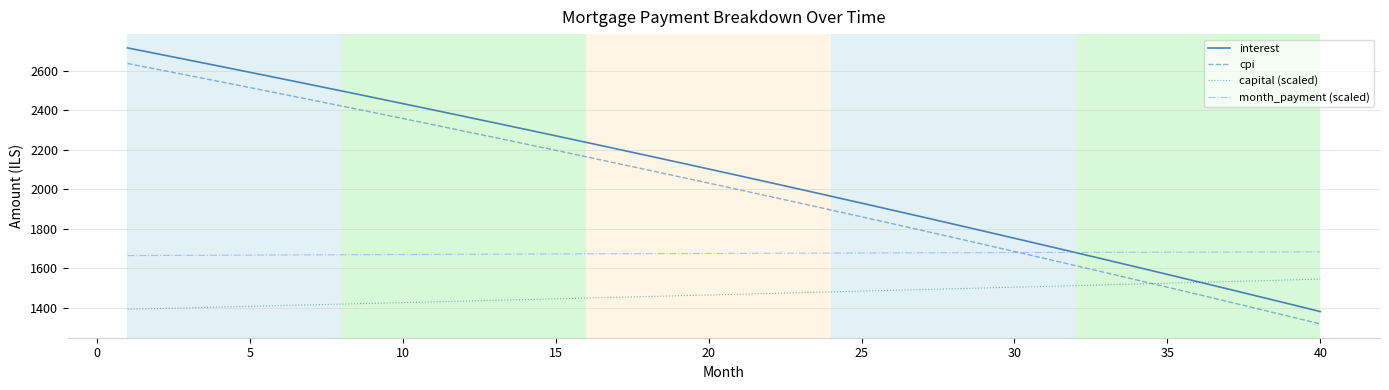

Which series has the largest total across all categories?

interest